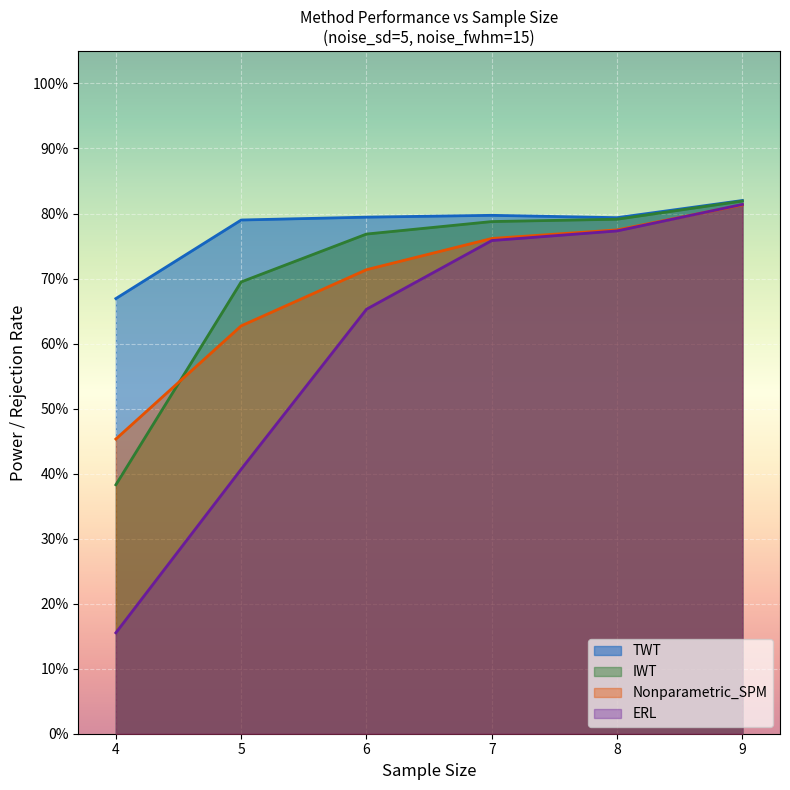

True or false: ERL and IWT cross at least once.

False